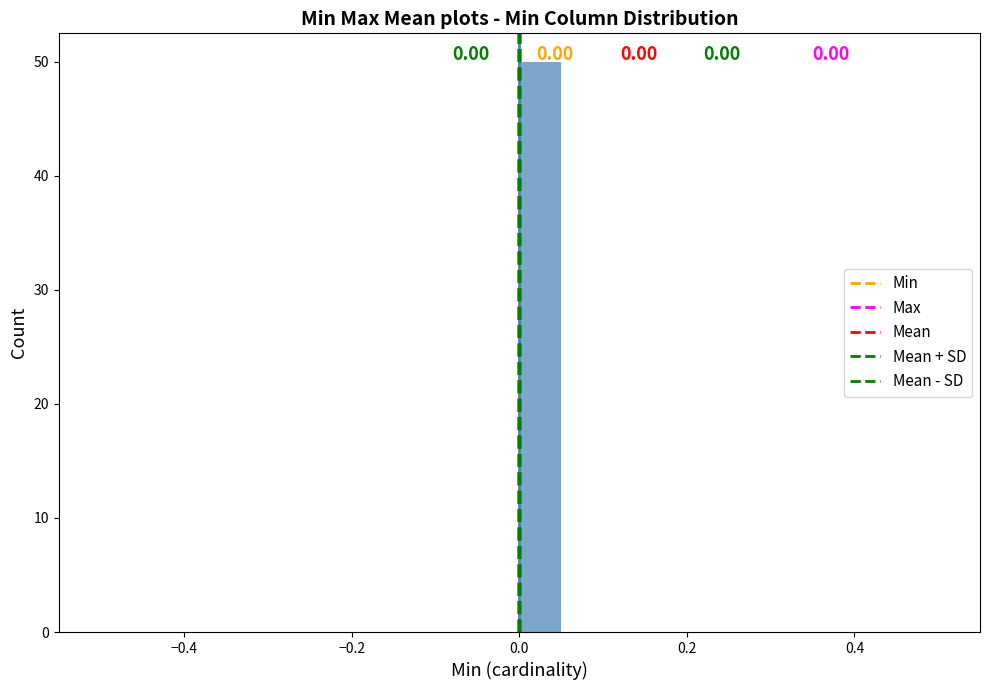

Around what value on the x-axis is the tallest bar? Give the approximate position of its centre, as read against the axis.

0.02